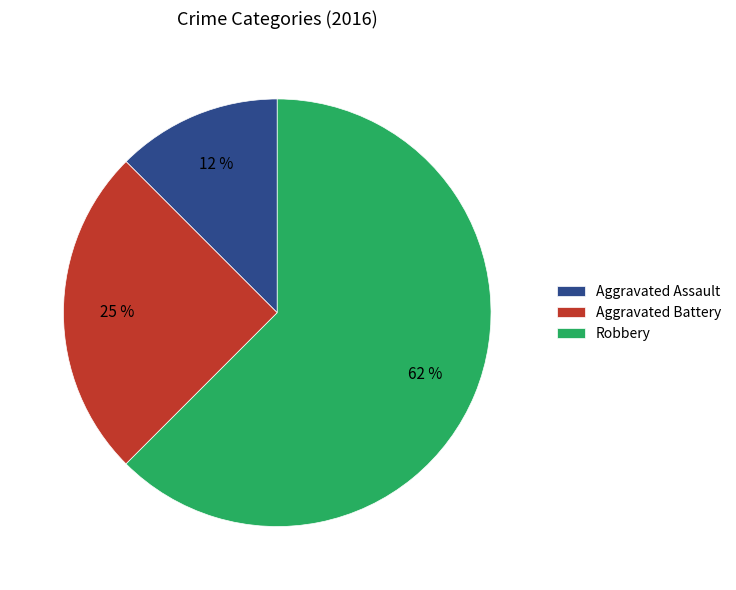

Does Robbery represent more than half of the total?

Yes